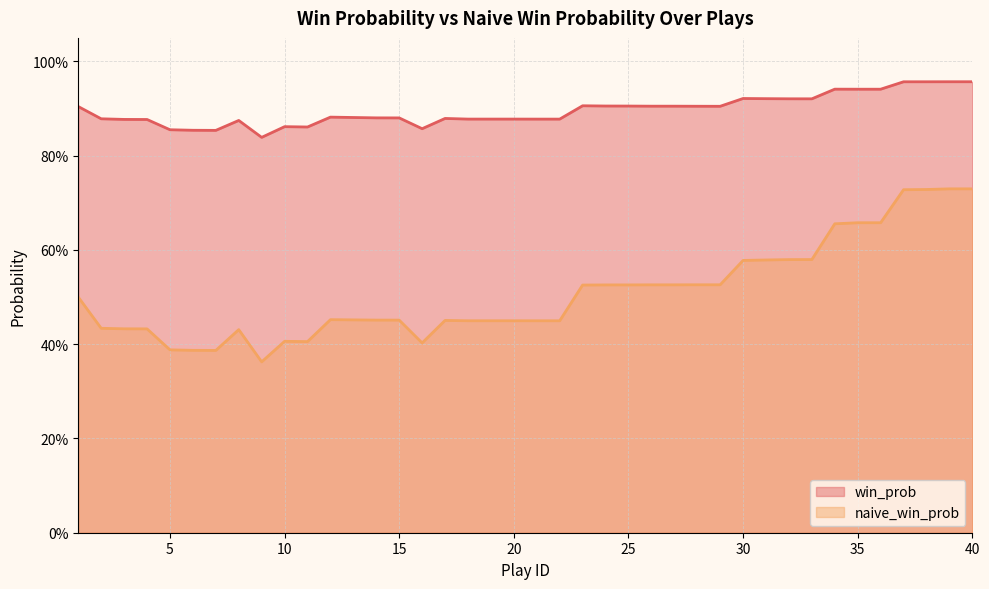

Rank the series at 31 from lowest to highest value.

naive_win_prob, win_prob